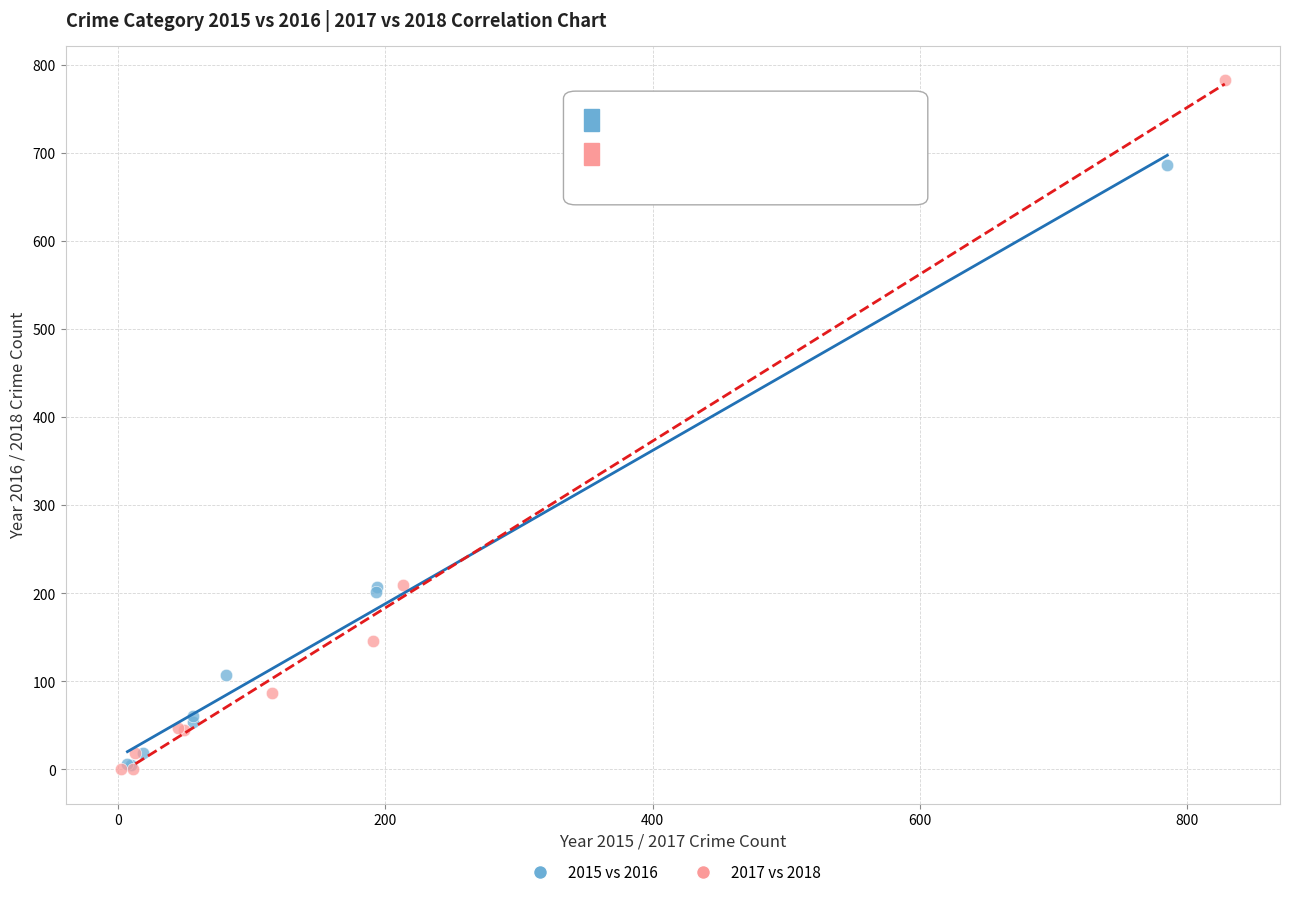

Which series reaches the maximum Y coordinate?

2017 vs 2018